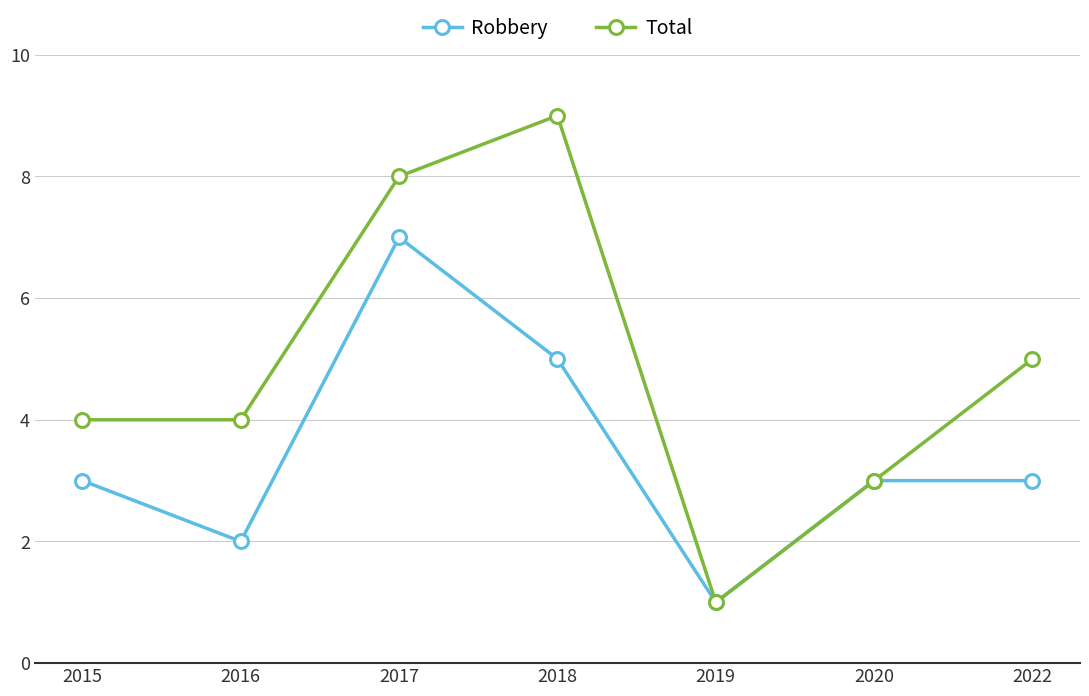

What is the spread (max minus min) of values at 2016?

2